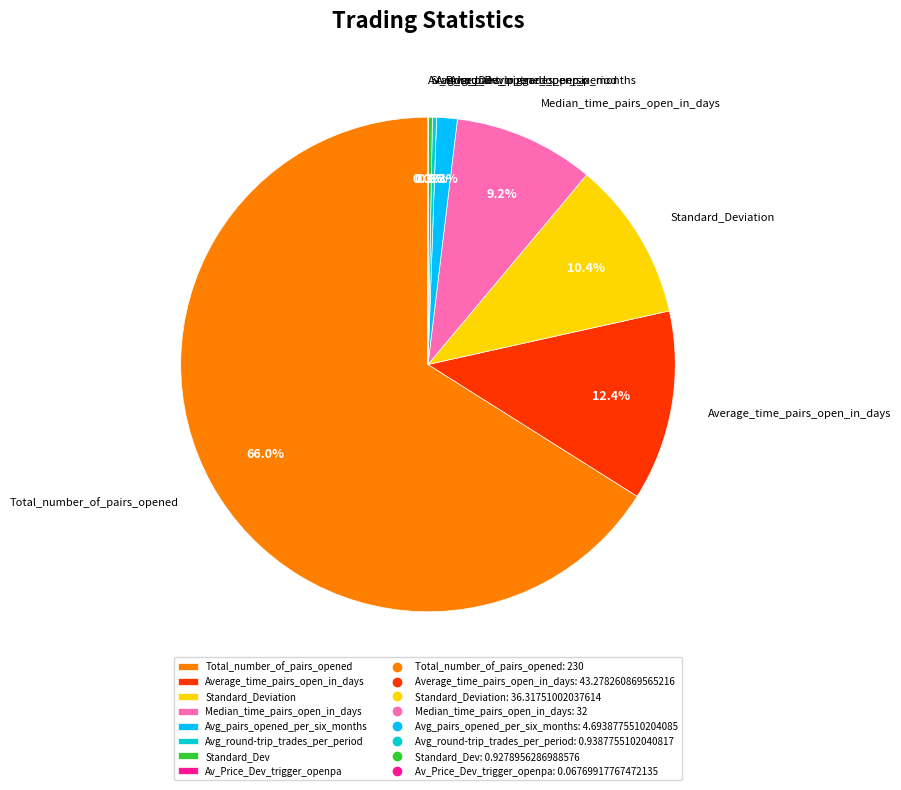

Does any single category account for the majority?

Yes